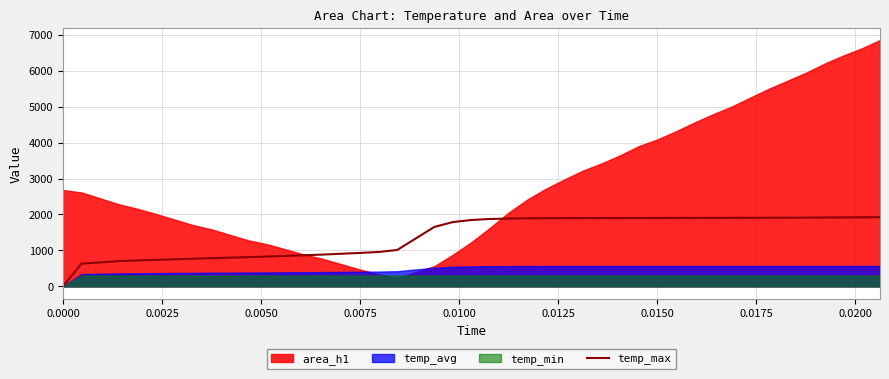

Reading right to left, extract all data points from this chart.

1924.0	1920.4	1917.5	1914.7	1912.1	1910.2	1908.6	1907.3	1906.1	1905.0	1904.0	1903.2	1902.2	1901.5	1900.7	1899.9	1899.1	1897.8	1896.1	1892.7	1886.4	1873.6	1846.7	1788.3	1652.5	1011.6	956.5	930.2	884.7	865.2	830.1	812.8	798.4	784.8	768.5	736.6	721.7	701.1	631.5	0.0